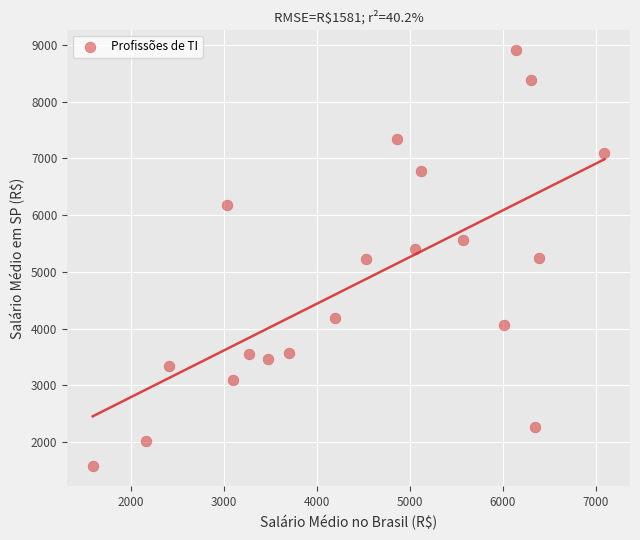

What is the range of Y values (max minus min)?

7311.0